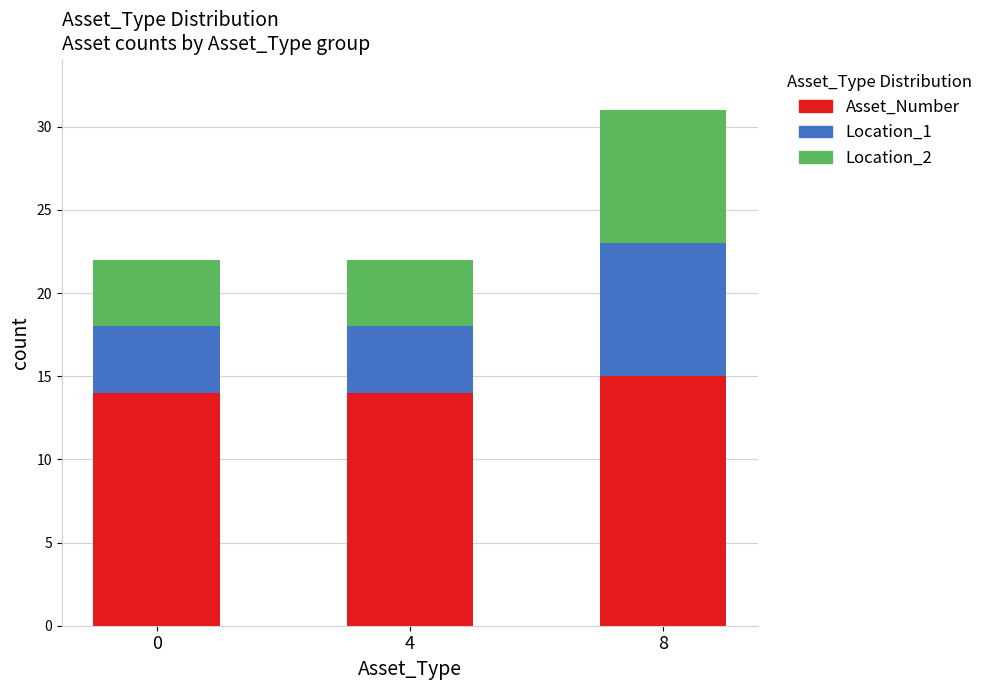

How many data points does each series have?

3